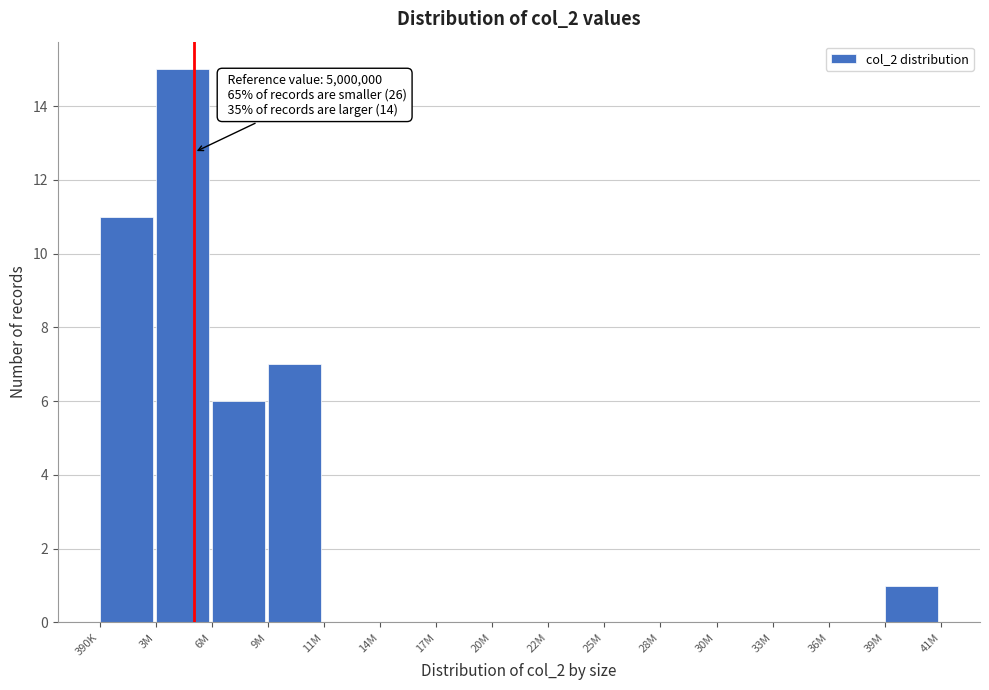

Reading left to right, list all the values displayed in this chart.

390K=11	3M=15	6M=6	9M=7	11M=0	14M=0	17M=0	20M=0	22M=0	25M=0	28M=0	30M=0	33M=0	36M=0	39M=1